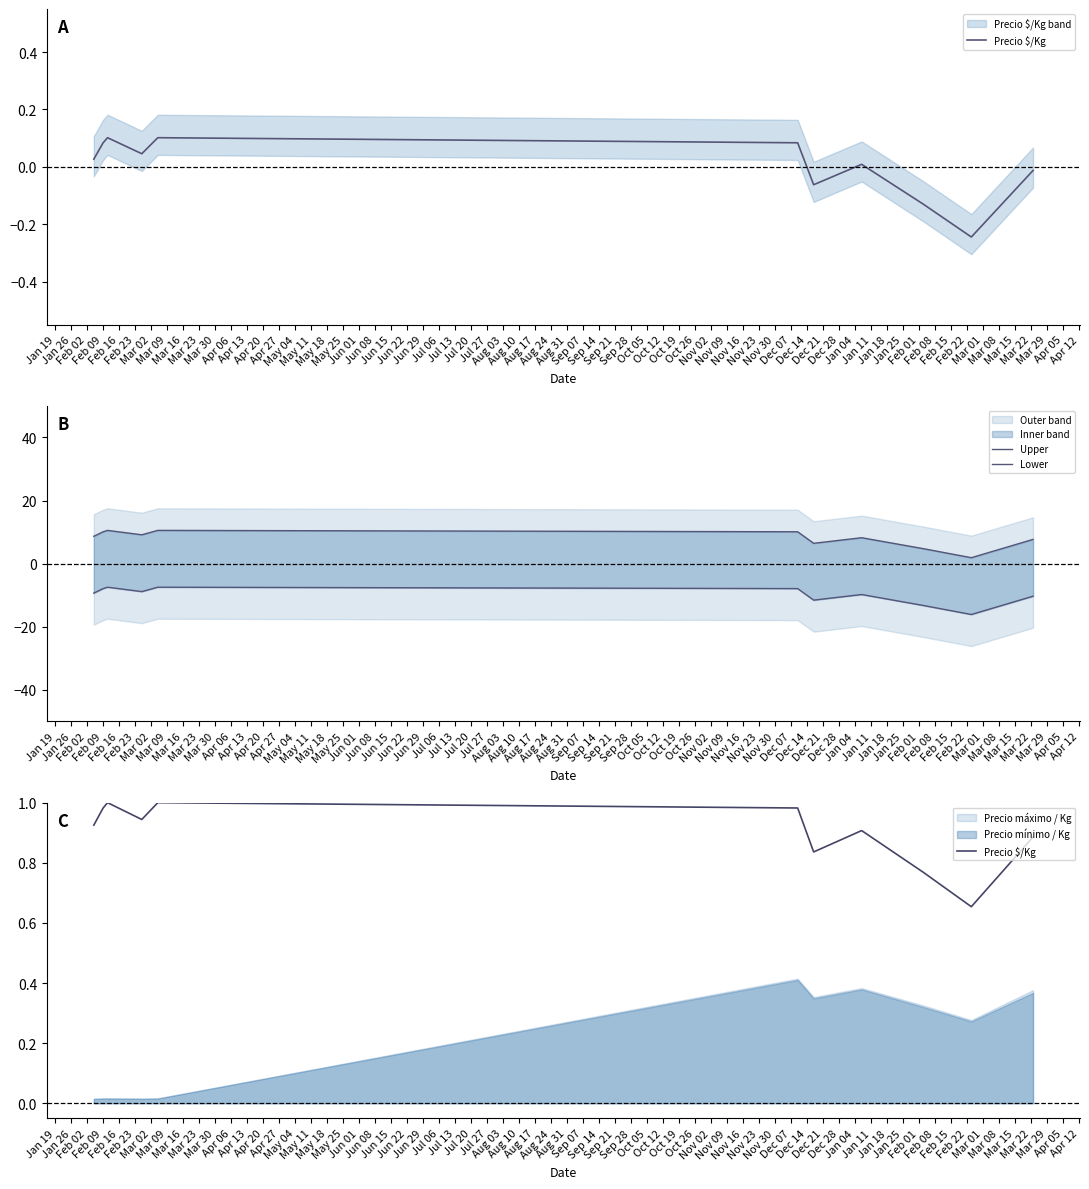

What value does the Lower series have at Feb 09?

-8.9